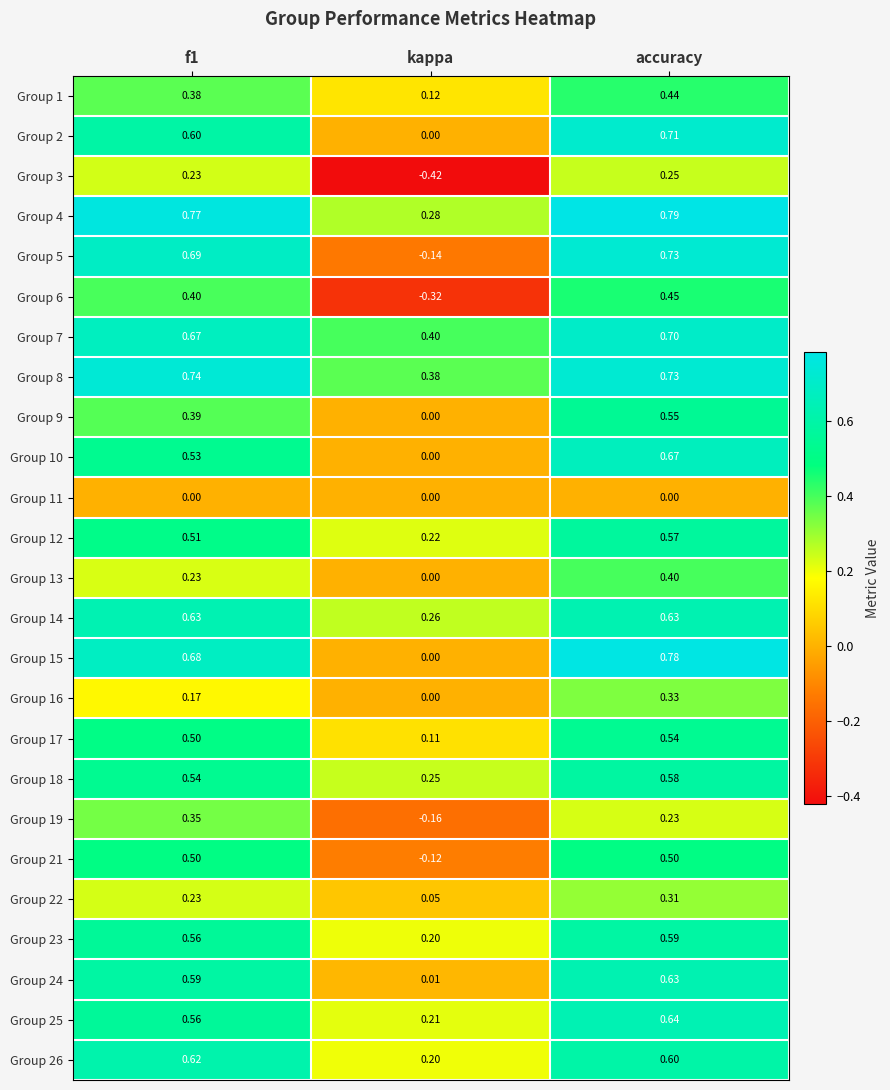

How many series are shown in this chart?

25